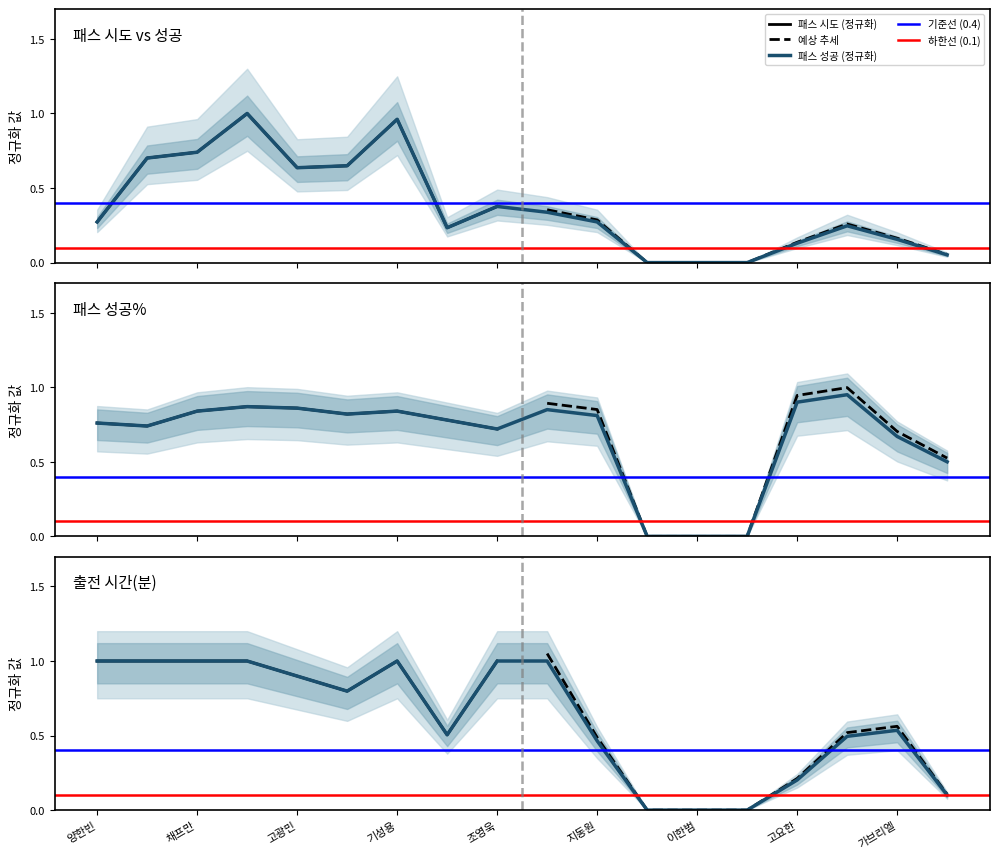

Between 조영욱 and 채프만, which is larger?

채프만